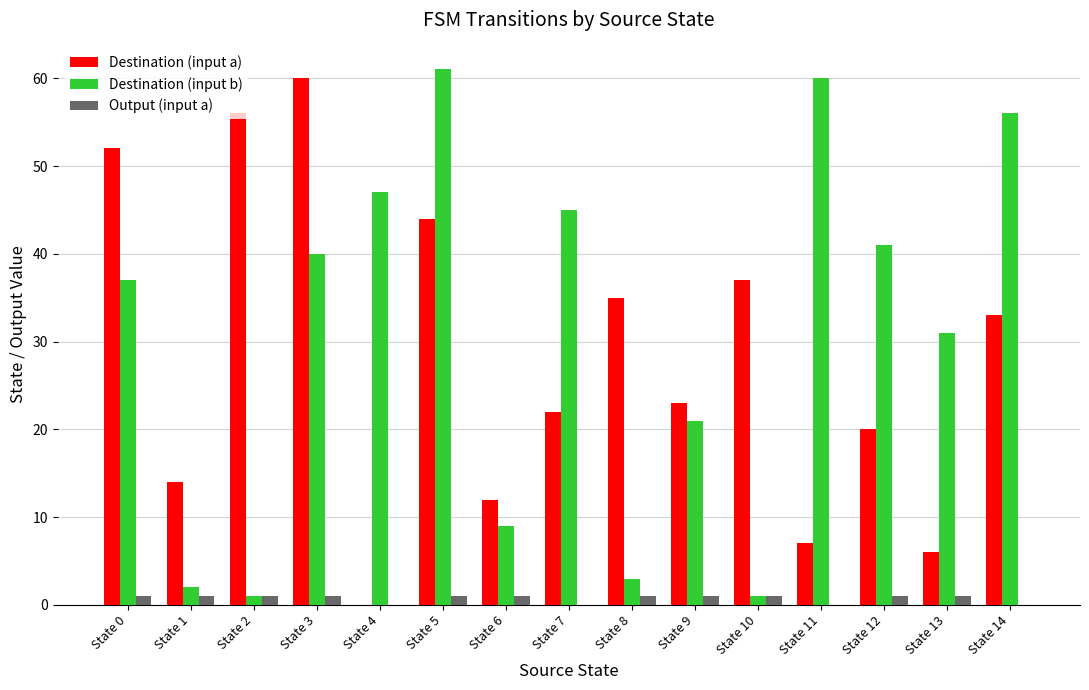

At which category is the sum across all series the highest?

State 5